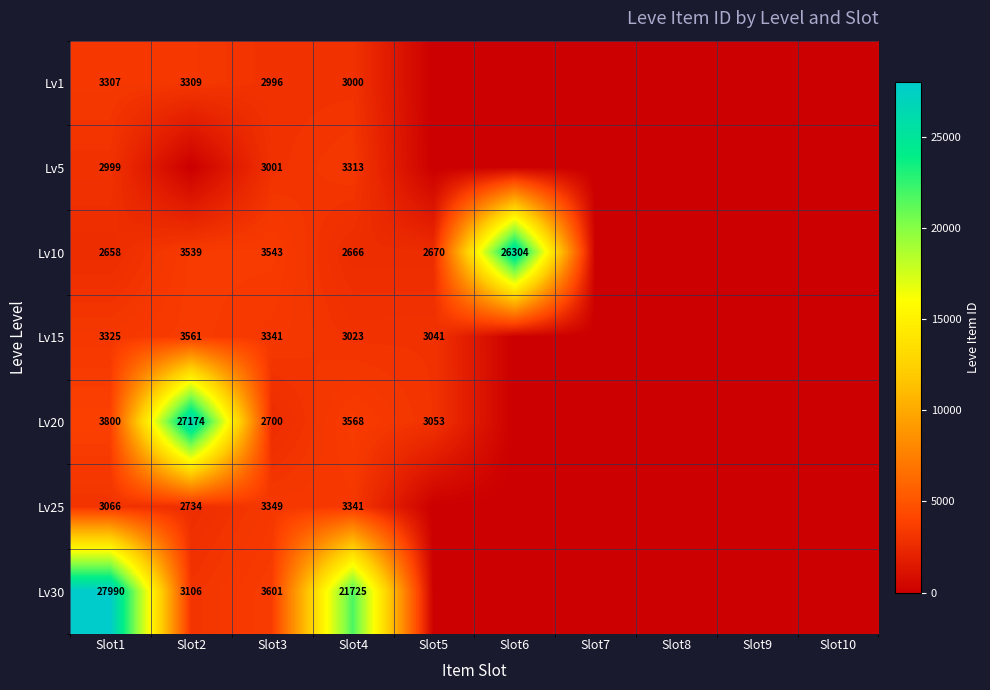

The Lv20 series shows 3568 at Slot4. True or false?

True